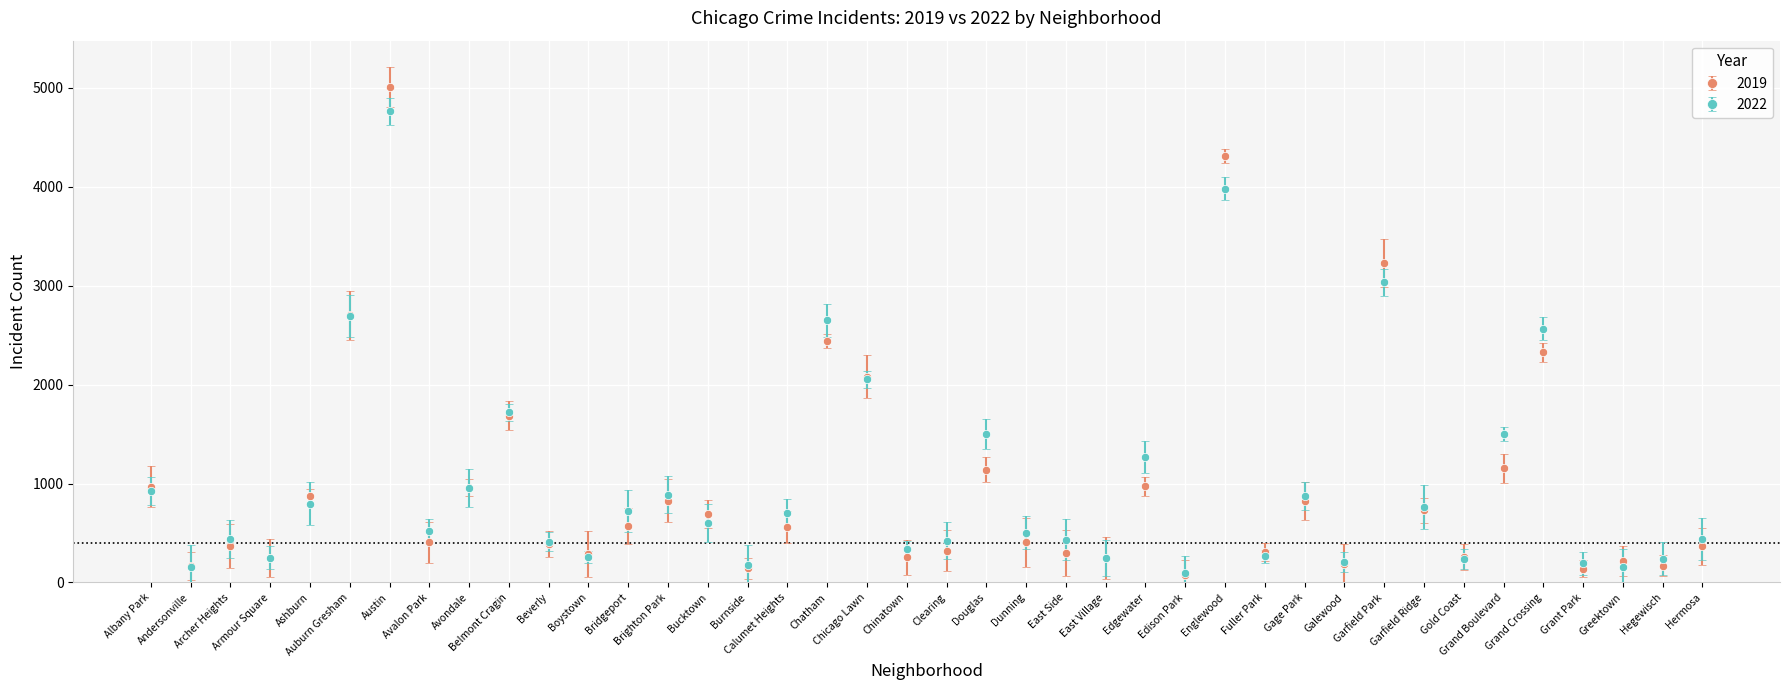

Which series has the largest range (max minus min)?

2019